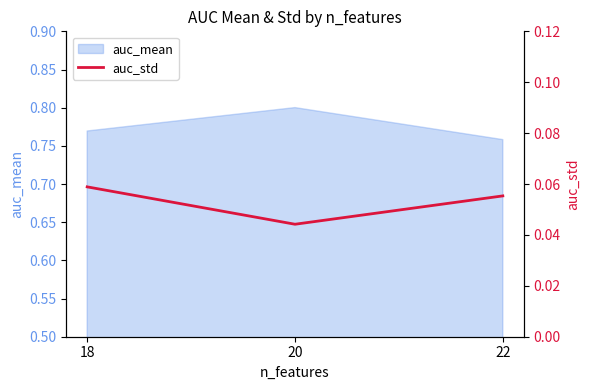

What is the sum of all values?

0.2